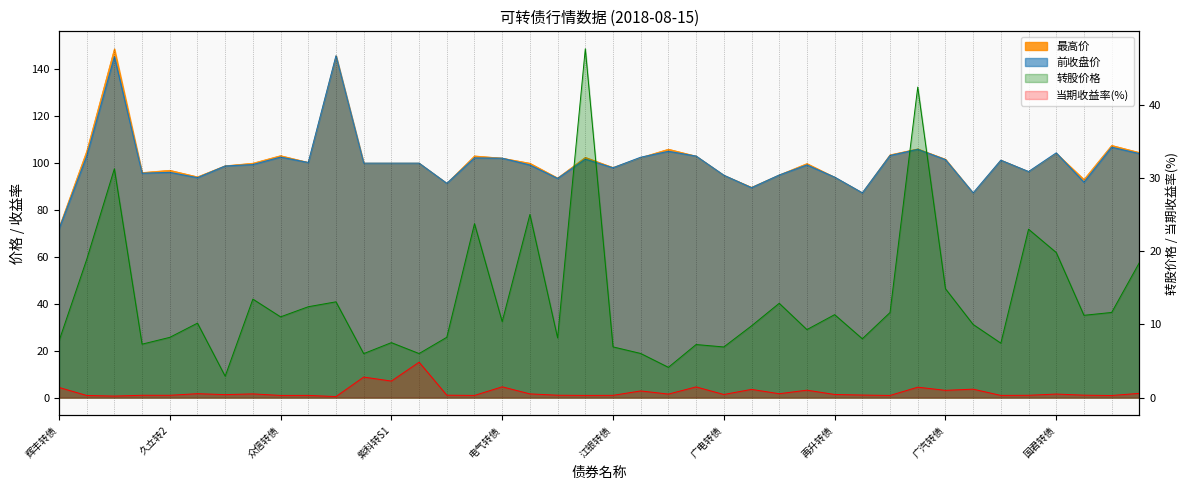

What position from the right is 久其转债?

14